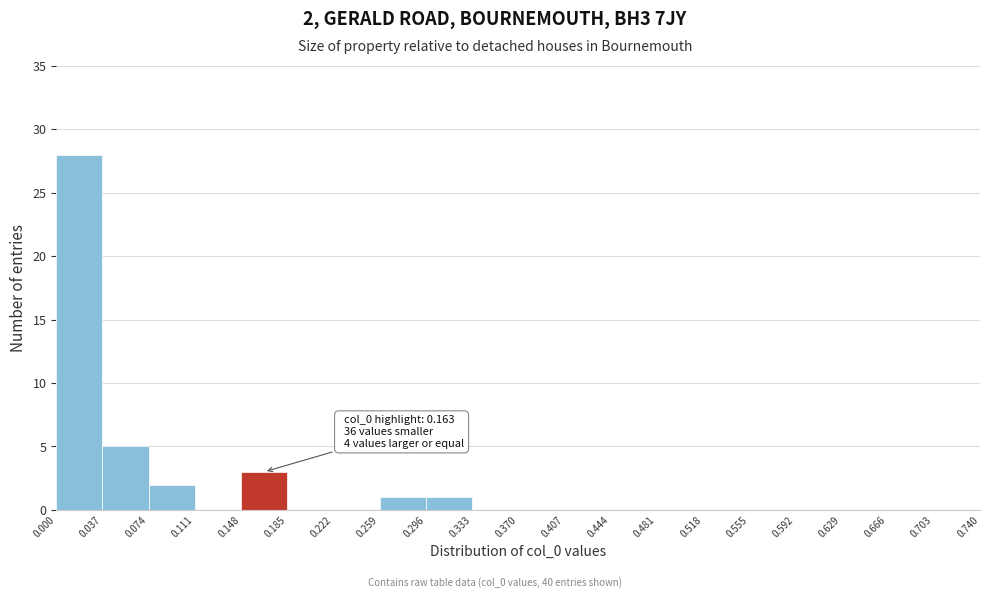

Which range on the x-axis has the tallest bar?

0.000 to 0.037